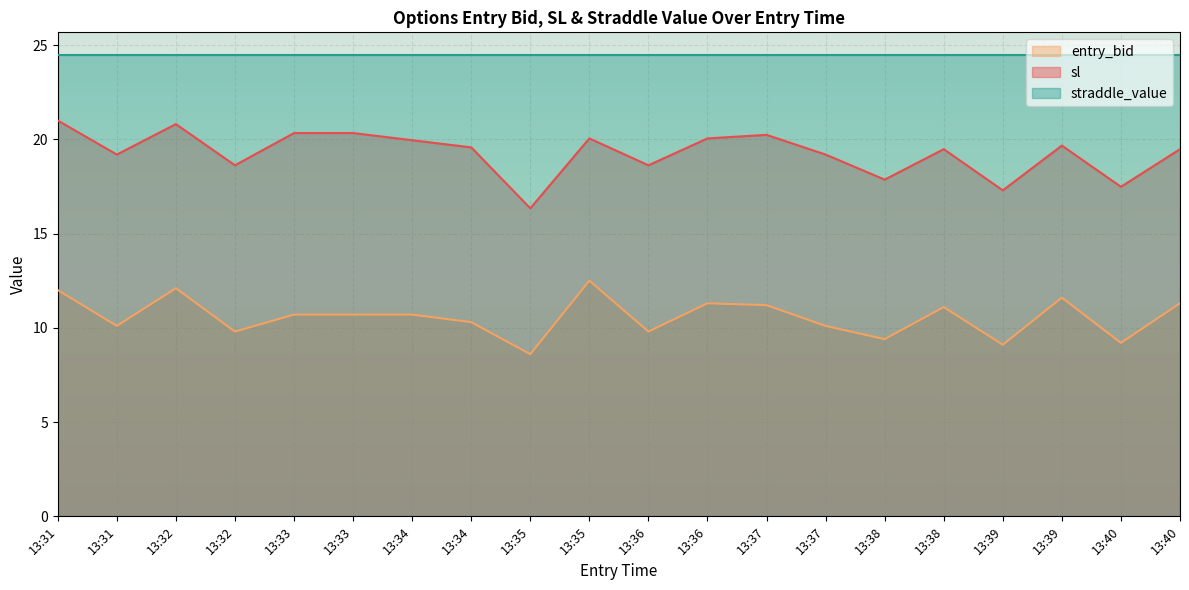

Count the number of categories in the chart.

20